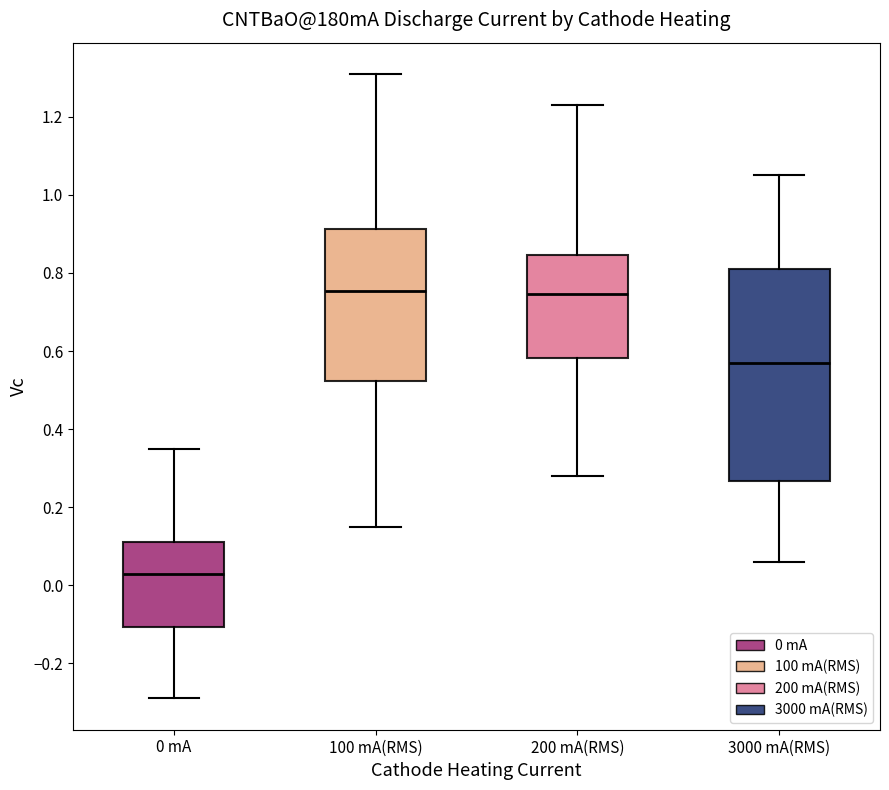

Reading left to right, transcribe this box plot: for each box, give where its median line is, the range the box spans, and where its two whiskers end, as read against the y-axis. The values are not printed on the chart, so give them approximately, as read against the axis.

0 mA: median 0.04, box -0.10 to 0.12, whiskers -0.28 to 0.36
100 mA(RMS): median 0.76, box 0.52 to 0.92, whiskers 0.16 to 1.32
200 mA(RMS): median 0.74, box 0.58 to 0.84, whiskers 0.28 to 1.24
3000 mA(RMS): median 0.58, box 0.26 to 0.82, whiskers 0.06 to 1.06